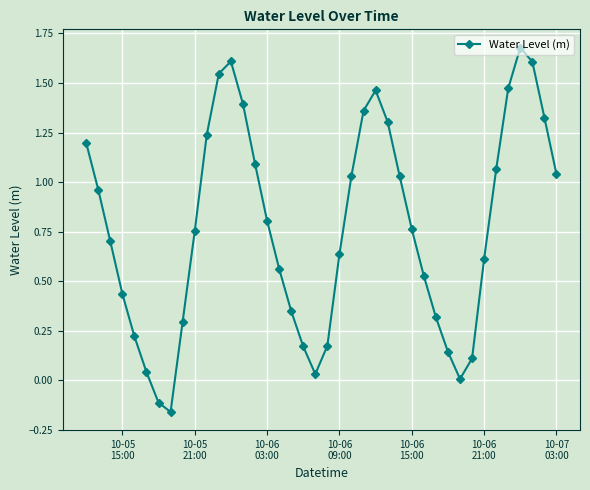

What is the sum of all values?

30.8